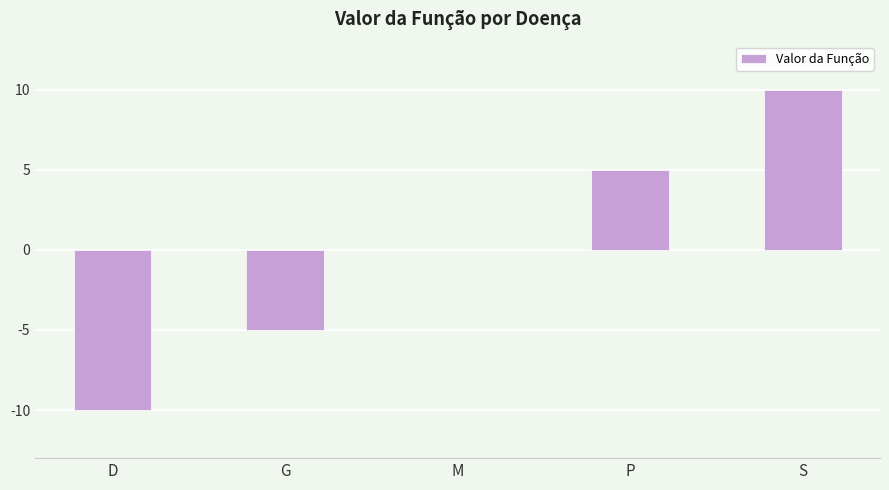

What is the maximum value shown in the chart?

10